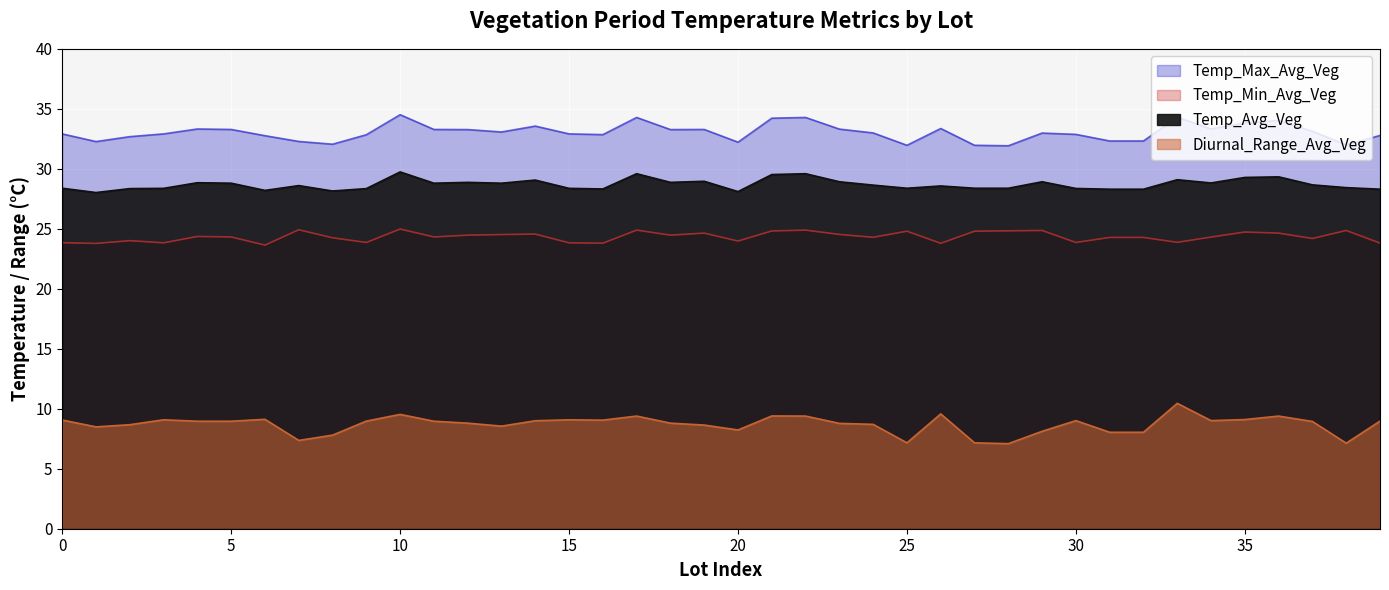

What are all the series names shown in the legend?

Temp_Max_Avg_Veg, Temp_Min_Avg_Veg, Temp_Avg_Veg, Diurnal_Range_Avg_Veg